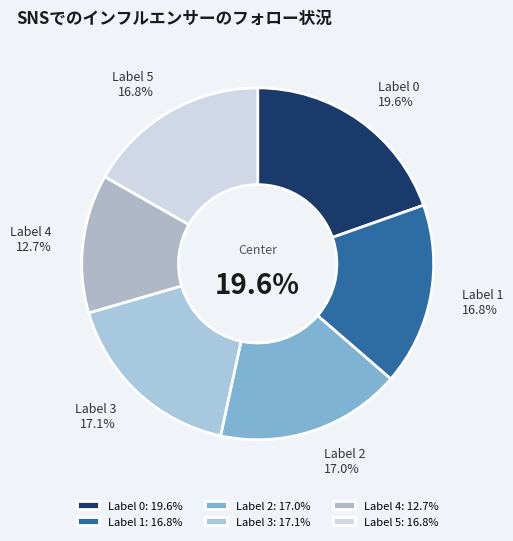

Does 4 represent more than half of the total?

No